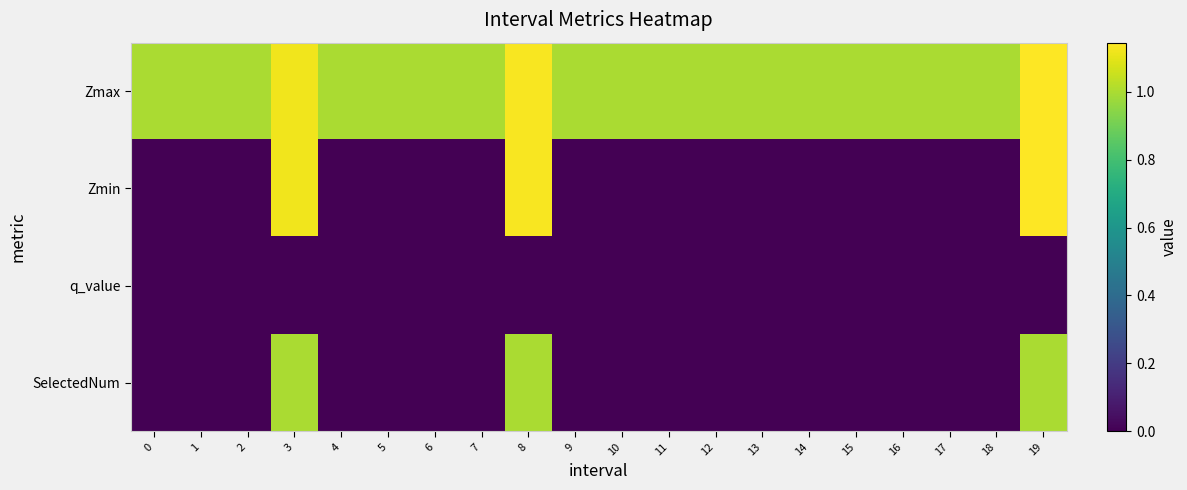

At how many categories does at least one series exceed 1?

3